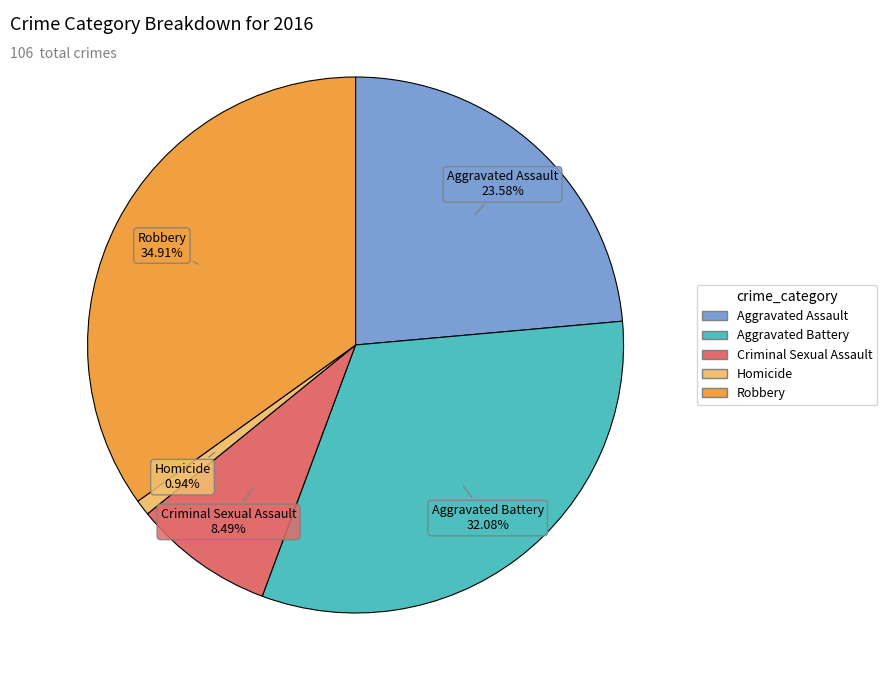

To the nearest percent, what is the combined percentage of Criminal Sexual Assault and Homicide?

9%